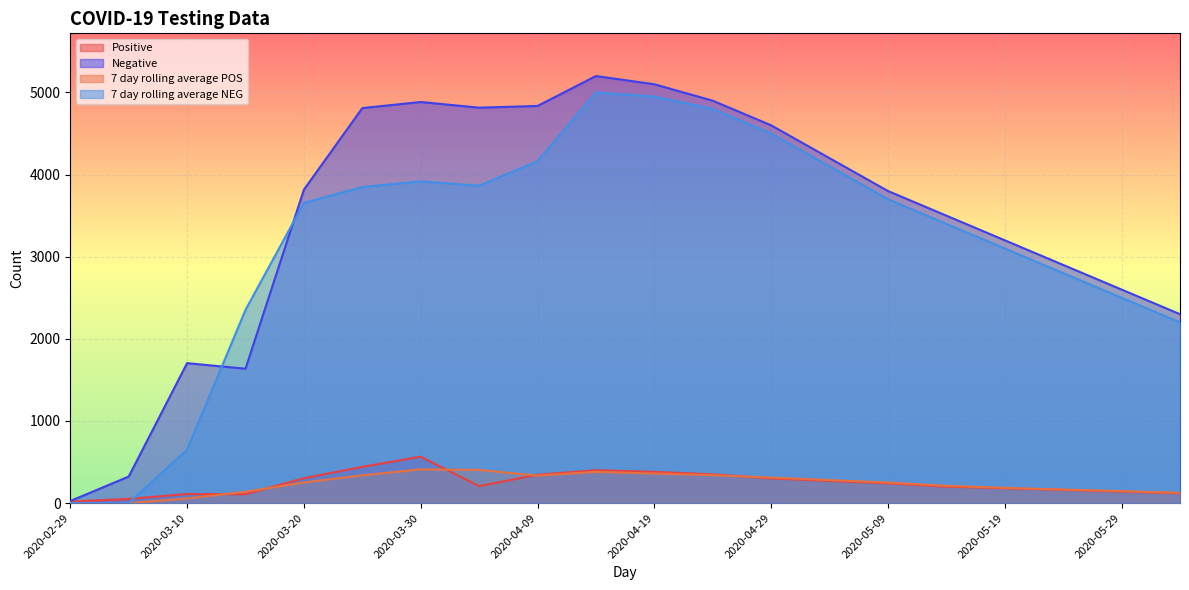

Reading left to right, transcribe all the data shown in this chart.

Positive: 2020-02-29=18.0	2020-03-05=51.0	2020-03-10=110.0	2020-03-15=108.0	2020-03-20=303.0	2020-03-25=441.0	2020-03-30=565.0	2020-04-04=207.0	2020-04-09=345.0	2020-04-14=400.0	2020-04-19=380.0	2020-04-24=350.0	2020-04-29=300.0	2020-05-04=270.0	2020-05-09=240.0	2020-05-14=200.0	2020-05-19=180.0	2020-05-24=160.0	2020-05-29=140.0	2020-06-03=120.0
Negative: 2020-02-29=25.0	2020-03-05=323.0	2020-03-10=1704.0	2020-03-15=1636.0	2020-03-20=3817.0	2020-03-25=4810.0	2020-03-30=4884.0	2020-04-04=4815.0	2020-04-09=4836.0	2020-04-14=5200.0	2020-04-19=5100.0	2020-04-24=4900.0	2020-04-29=4600.0	2020-05-04=4200.0	2020-05-09=3800.0	2020-05-14=3500.0	2020-05-19=3200.0	2020-05-24=2900.0	2020-05-29=2600.0	2020-06-03=2300.0
7 day rolling average POS: 2020-02-29=0.0	2020-03-05=0.0	2020-03-10=56.9	2020-03-15=137.9	2020-03-20=251.1	2020-03-25=338.1	2020-03-30=410.4	2020-04-04=403.3	2020-04-09=334.6	2020-04-14=380.0	2020-04-19=360.0	2020-04-24=340.0	2020-04-29=310.0	2020-05-04=280.0	2020-05-09=250.0	2020-05-14=210.0	2020-05-19=185.0	2020-05-24=165.0	2020-05-29=145.0	2020-06-03=125.0
7 day rolling average NEG: 2020-02-29=0.0	2020-03-05=0.0	2020-03-10=650.9	2020-03-15=2352.3	2020-03-20=3655.4	2020-03-25=3848.6	2020-03-30=3917.7	2020-04-04=3864.7	2020-04-09=4162.9	2020-04-14=5000.0	2020-04-19=4950.0	2020-04-24=4800.0	2020-04-29=4500.0	2020-05-04=4100.0	2020-05-09=3700.0	2020-05-14=3400.0	2020-05-19=3100.0	2020-05-24=2800.0	2020-05-29=2500.0	2020-06-03=2200.0